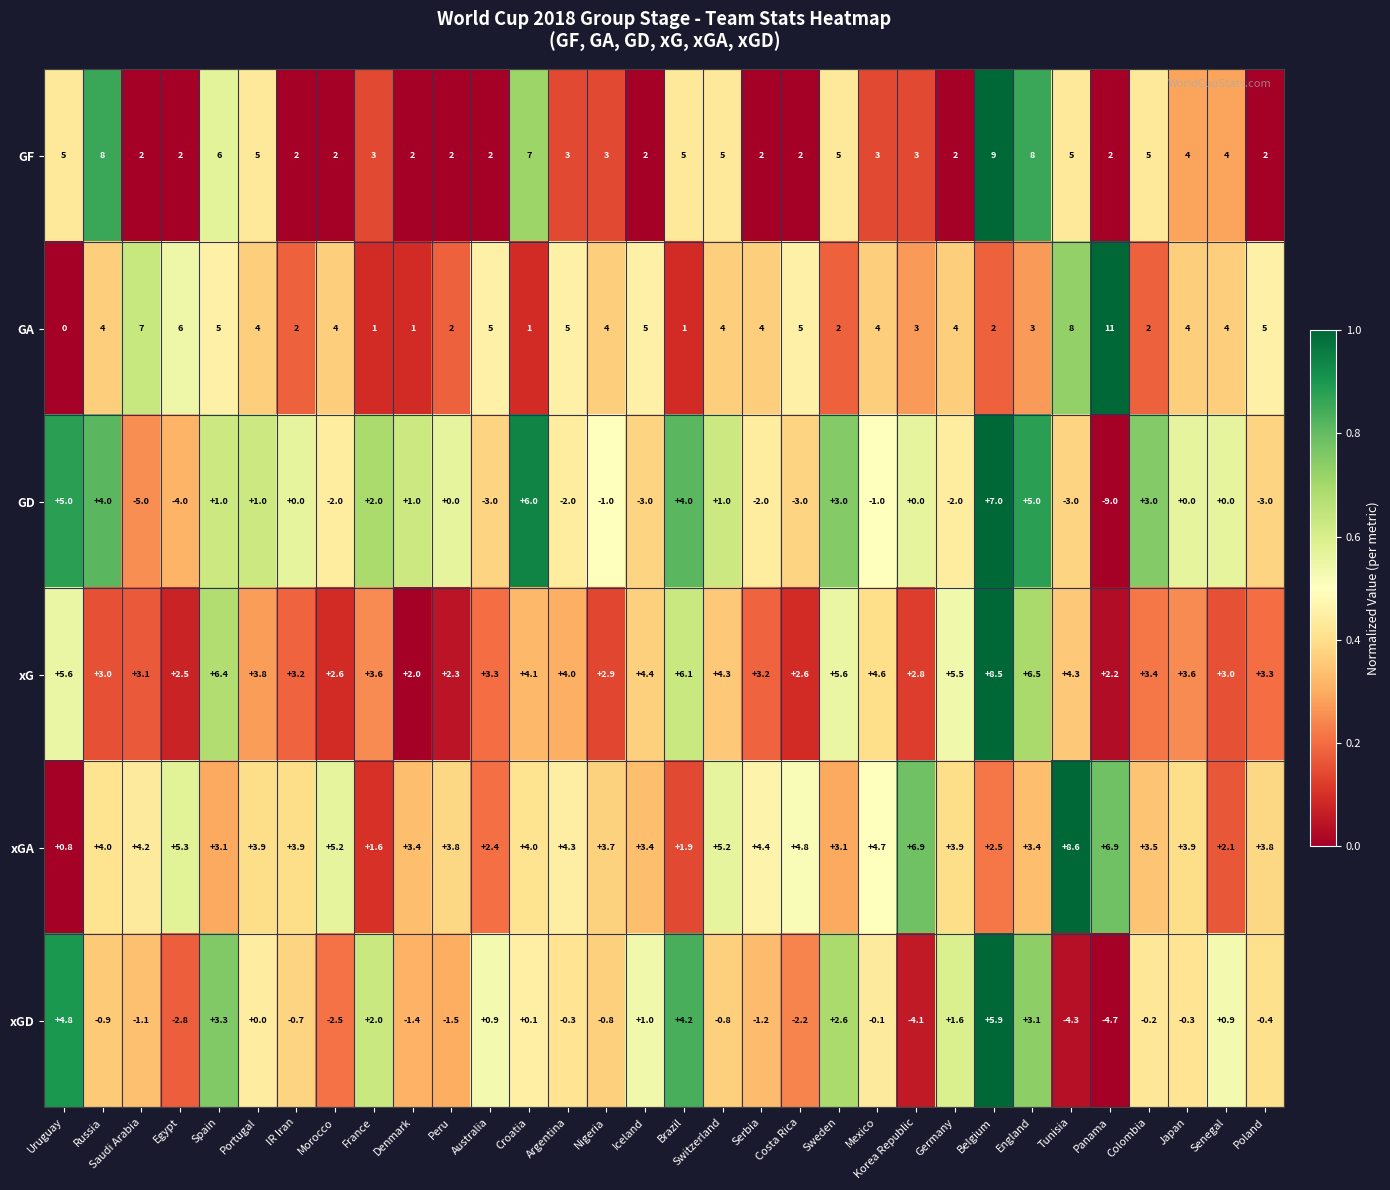

What is the difference between the highest and lowest values at Panama?

20.0